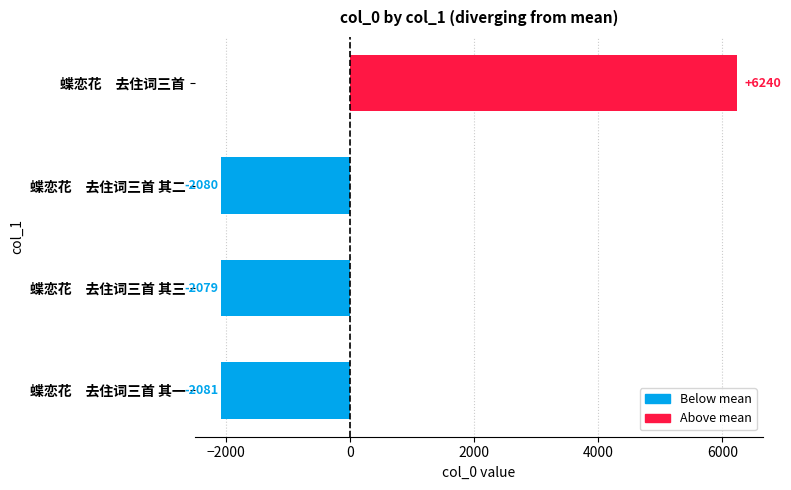

Reading top to bottom, what are all the values shown in this chart?

6240	-2080	-2079	-2081